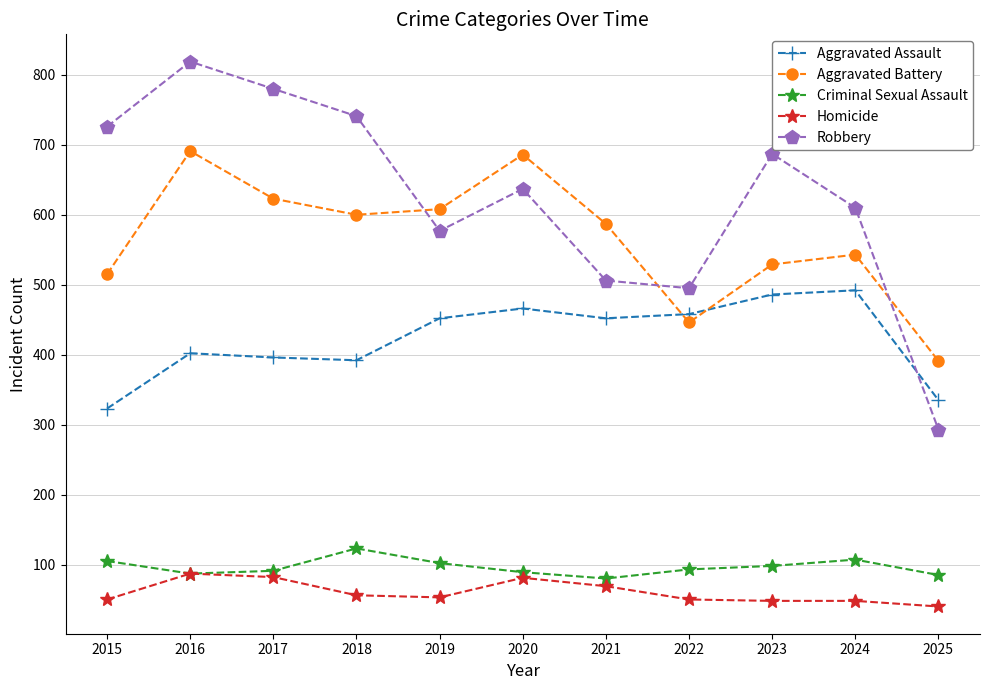

True or false: Aggravated Assault has a value of 486 at 2023.

True